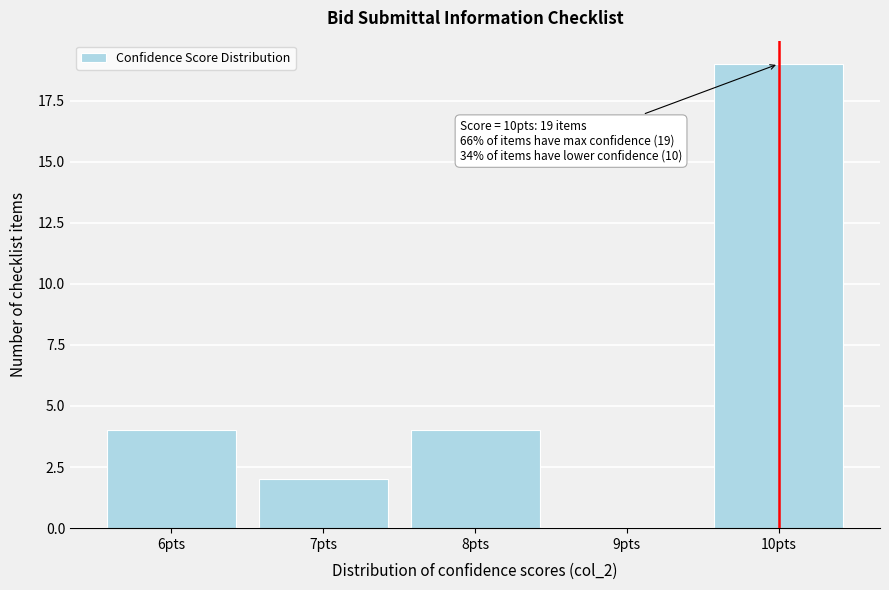

Reading left to right, extract all data points from this chart.

6pts=4	7pts=2	8pts=4	9pts=0	10pts=19